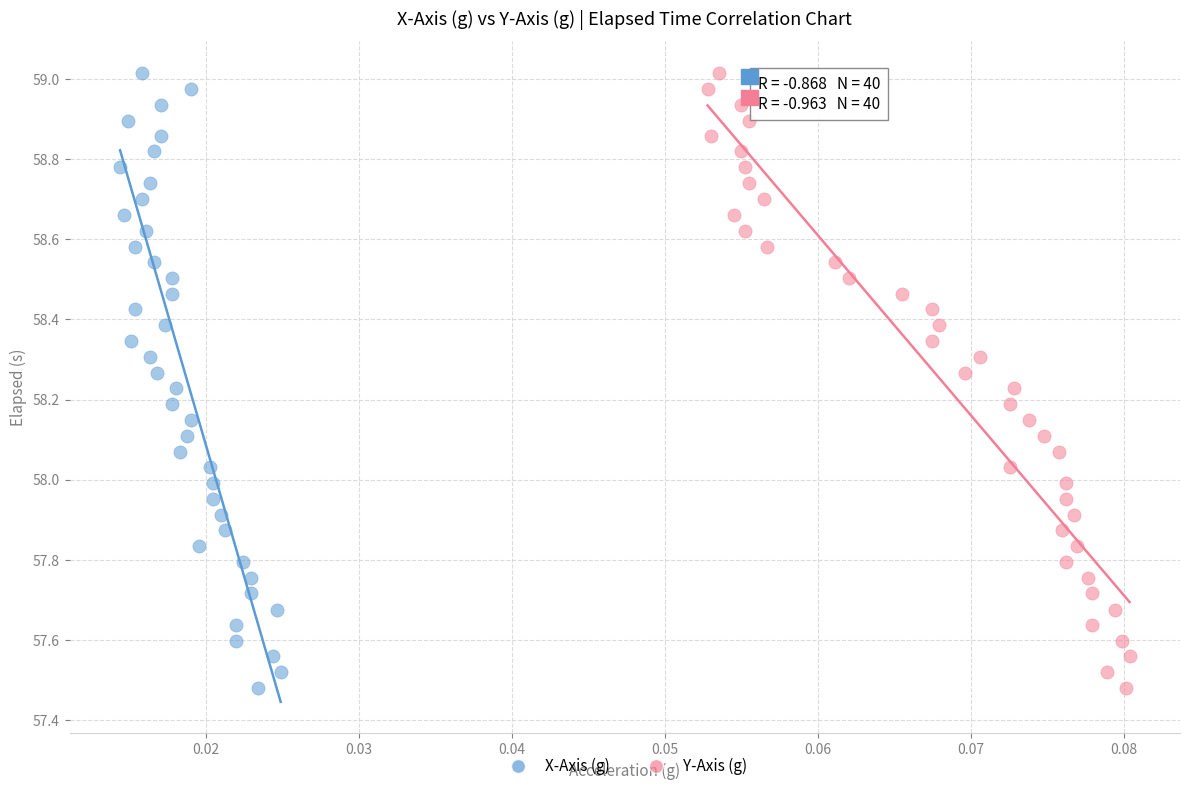

What are all the series names shown in the legend?

X-Axis (g), Y-Axis (g)